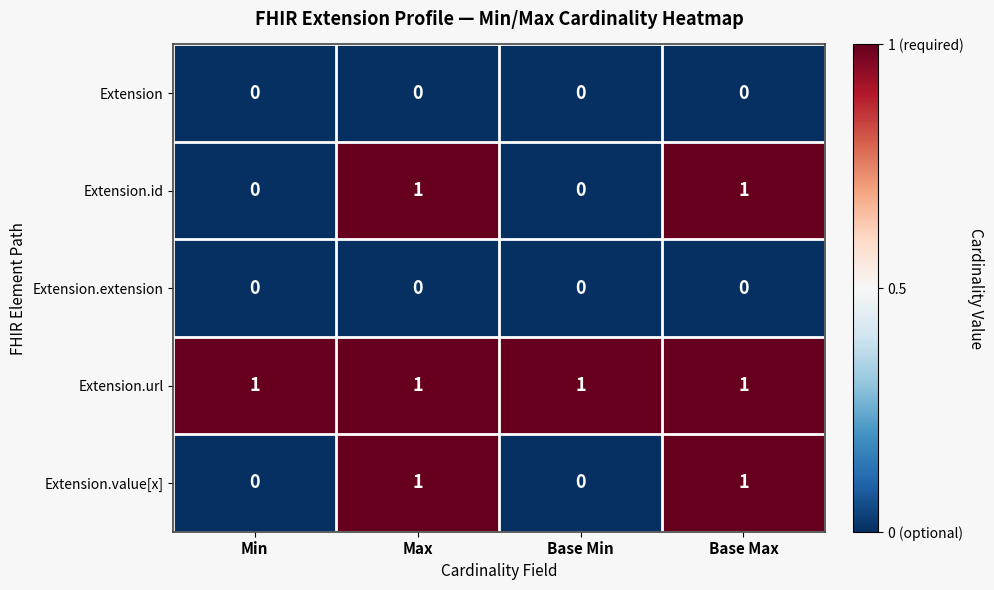

True or false: Extension.url has a value of 1 at Base Max.

True